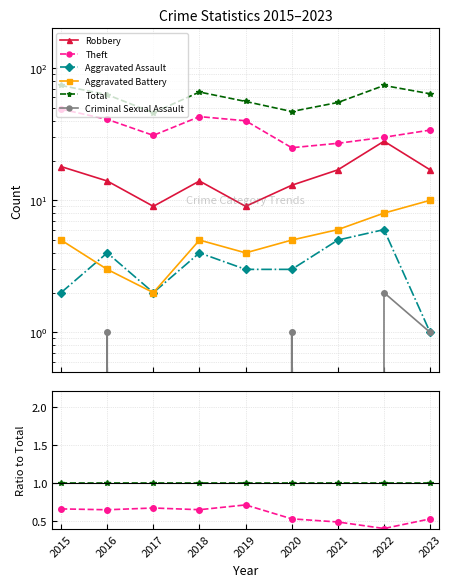

List the series in order of their peak value, lowest first.

Criminal Sexual Assault, Aggravated Assault, Aggravated Battery, Robbery, Theft, Total